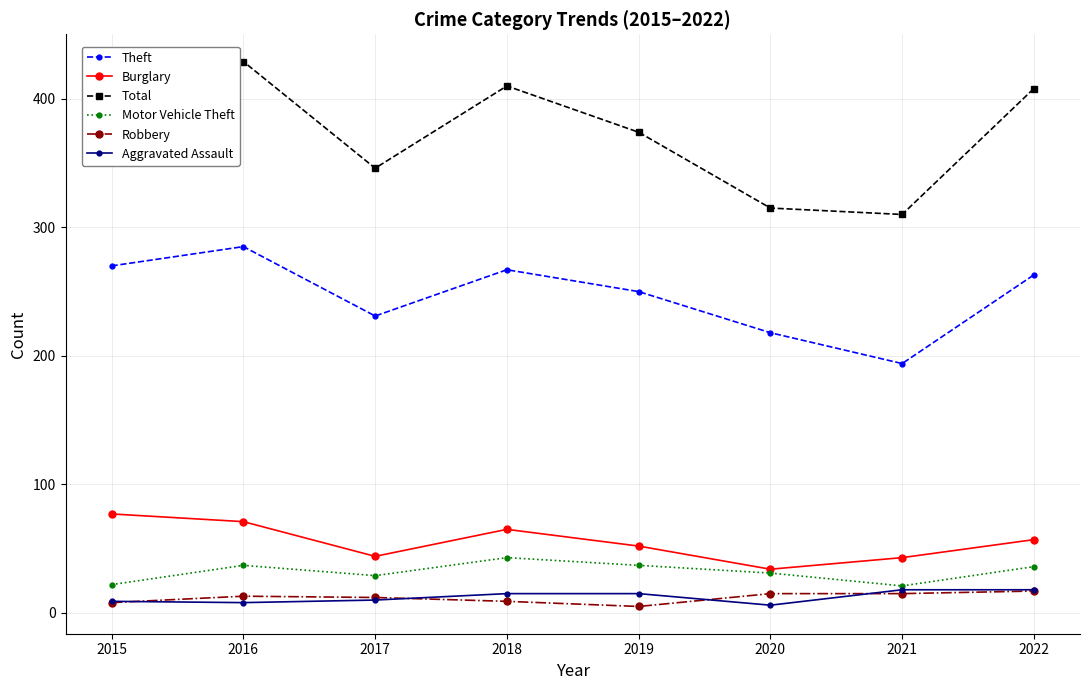

What is the greatest value displayed?

429